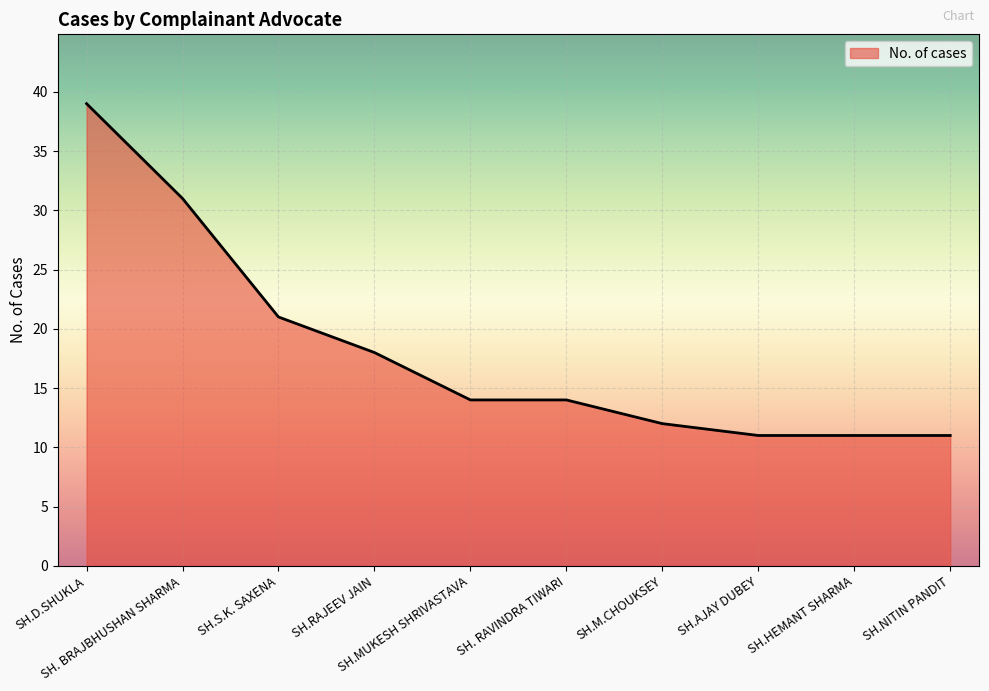

What is the ratio of the value at SH.M.CHOUKSEY to the value at SH.RAJEEV JAIN?

0.7